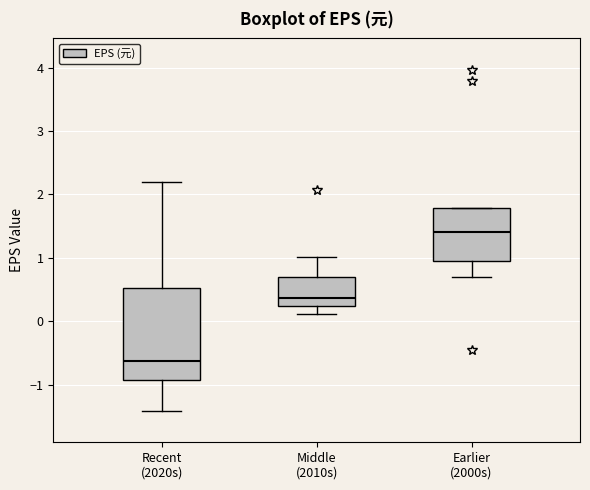

Comparing the boxes themselves (not the whiskers), which one is the tallest?

Recent (2020s)